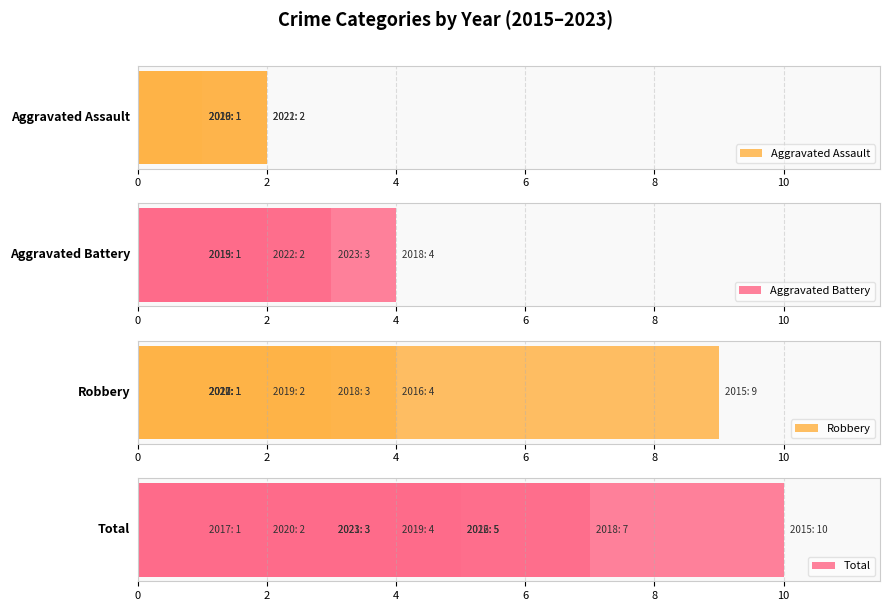

List the series in order of their peak value, highest first.

Total, Robbery, Aggravated Battery, Aggravated Assault